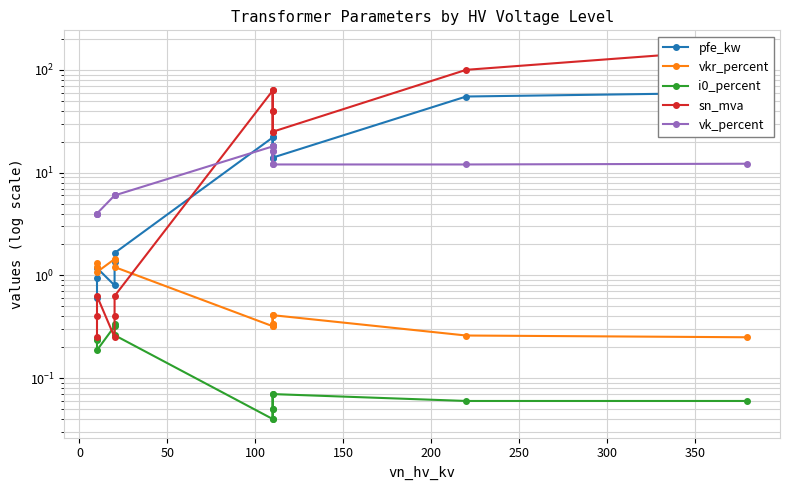

Count the number of data series in this chart.

5